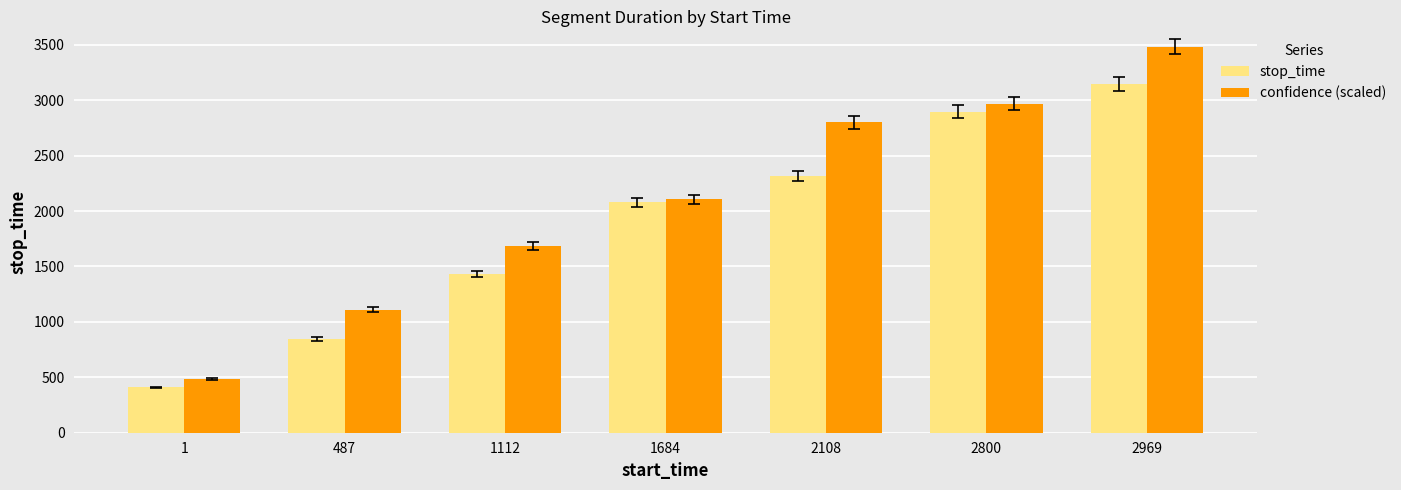

What is the difference between the confidence (scaled) values at 487 and 1684?

996